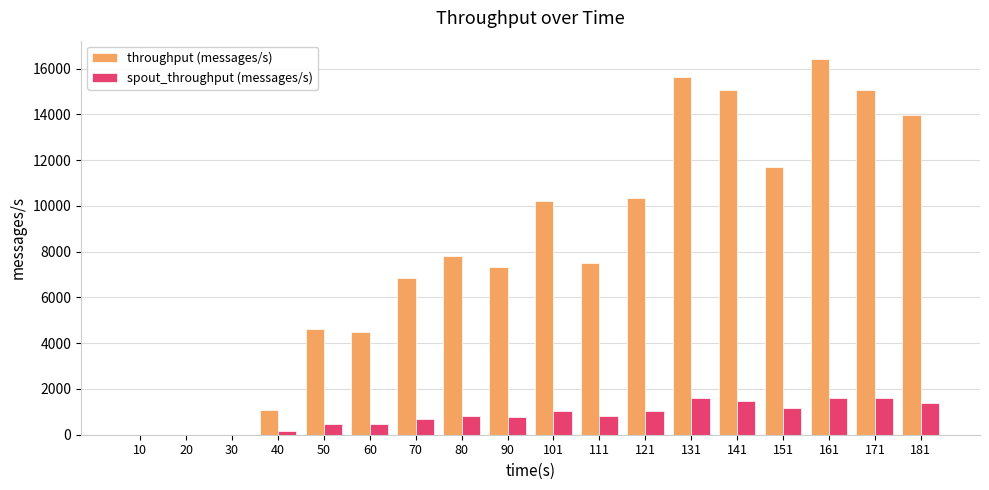

What is the greatest value displayed?

16400